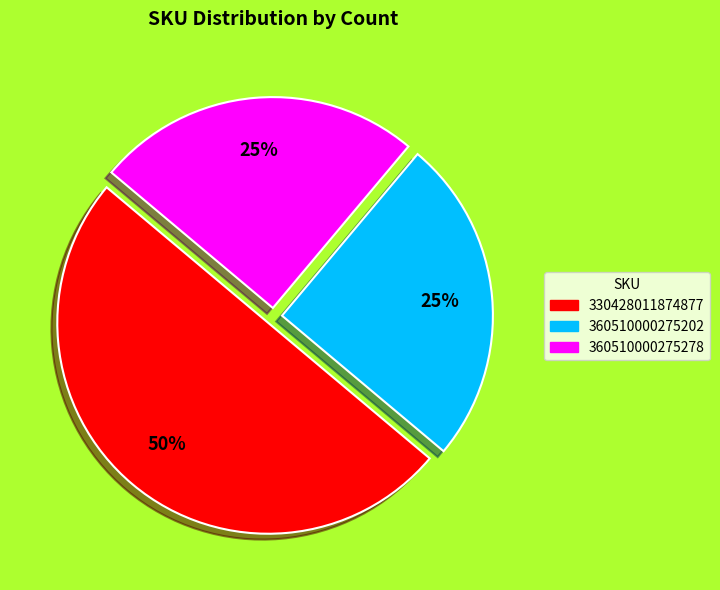

What is the ratio of the value at 360510000275202 to the value at 360510000275278?

1.0